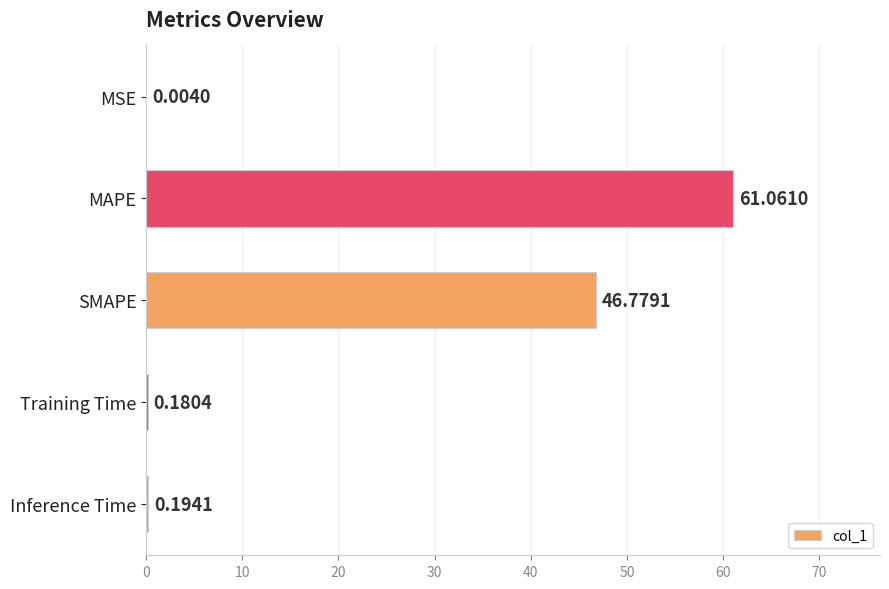

Which has a higher value, MSE or Inference Time?

Inference Time